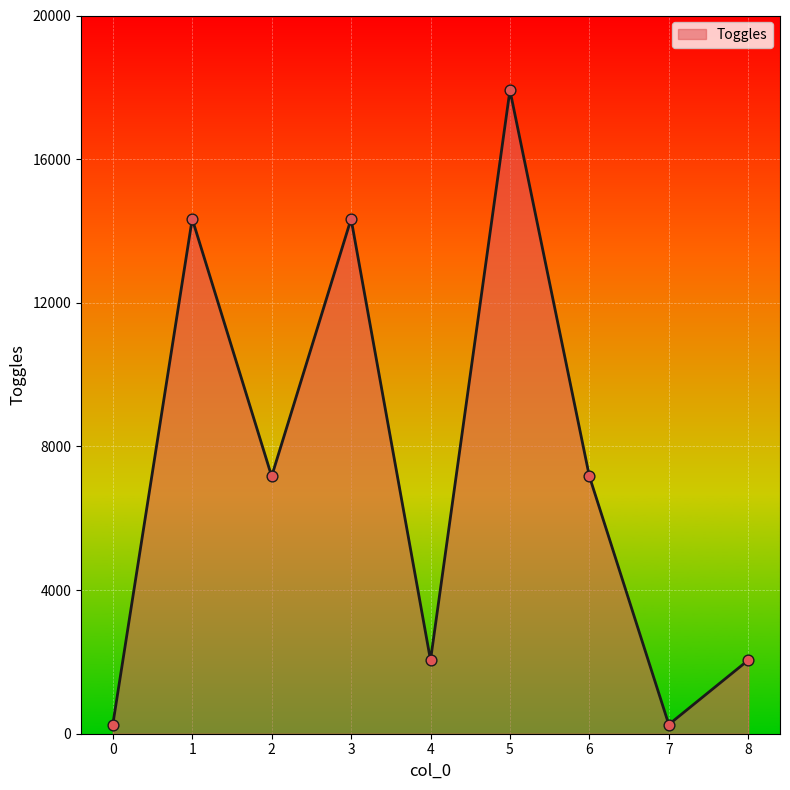

What is the change in value from 3 to 5?

+3584